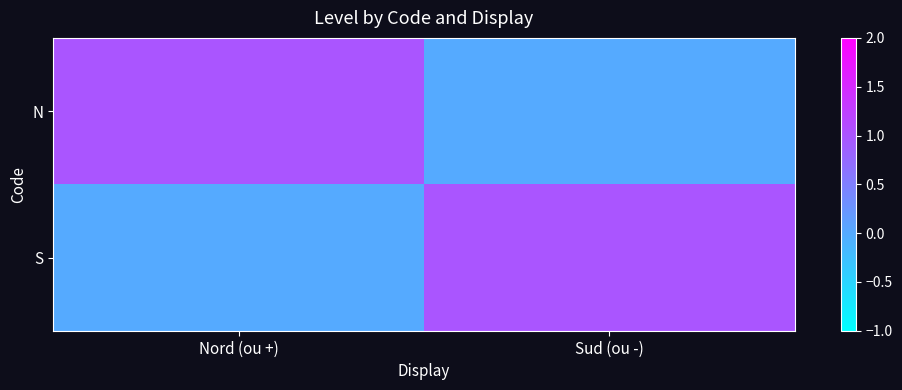

List the series in order of their peak value, highest first.

N, S